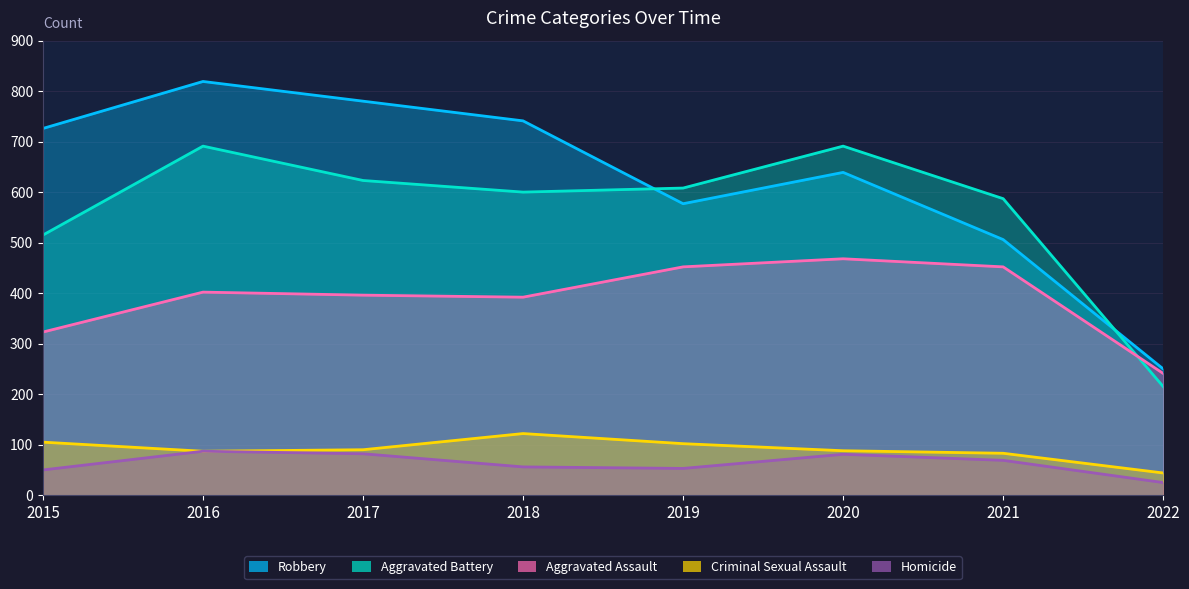

Rank the categories by Aggravated Assault value from lowest to highest.

2022, 2015, 2018, 2017, 2016, 2019, 2021, 2020